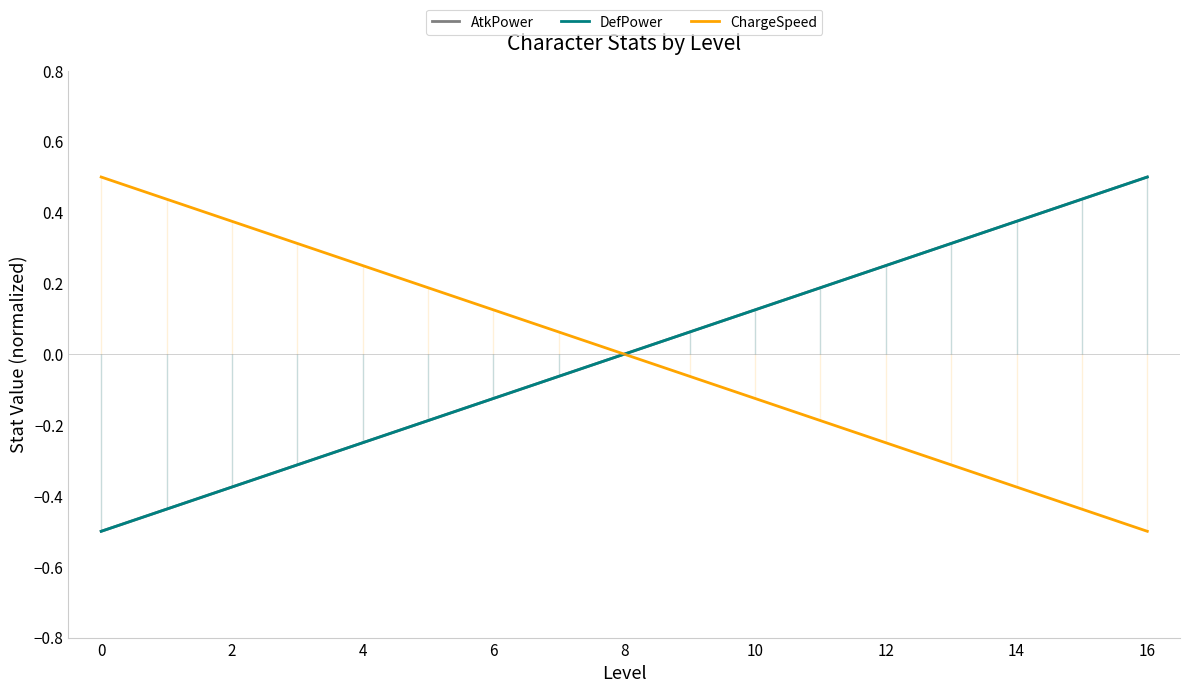

How many distinct data groups are displayed?

3